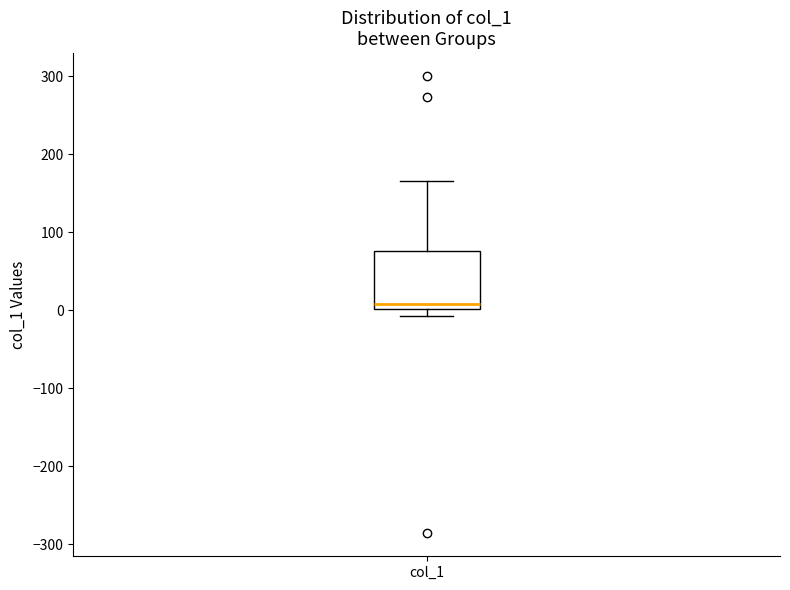

Where does the median line of the box for col_1 sit on the y-axis? The values are not printed on the chart, so give them approximately, as read against the axis.

10